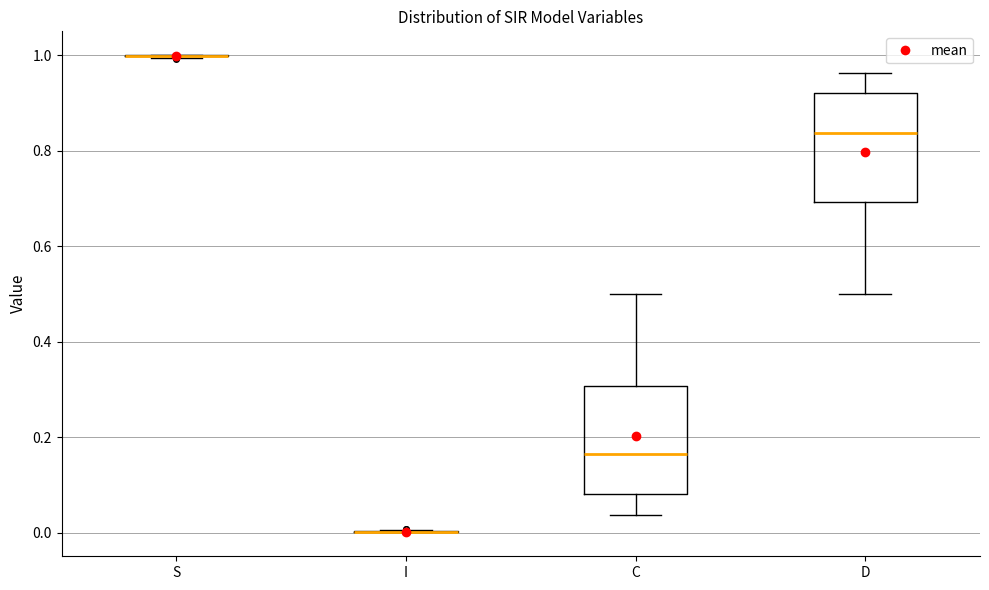

Reading left to right, read every box against the y-axis: the position of its median line, the range the box covers, and the ends of its whiskers. The values are not printed on the chart, so give them approximately, as read against the axis.

S: box collapsed to a line at 1.00, whiskers 1.00 to 1.00
I: box collapsed to a line at 0.00, whiskers 0.00 to 0.00
C: median 0.16, box 0.08 to 0.30, whiskers 0.04 to 0.50
D: median 0.84, box 0.70 to 0.92, whiskers 0.50 to 0.96